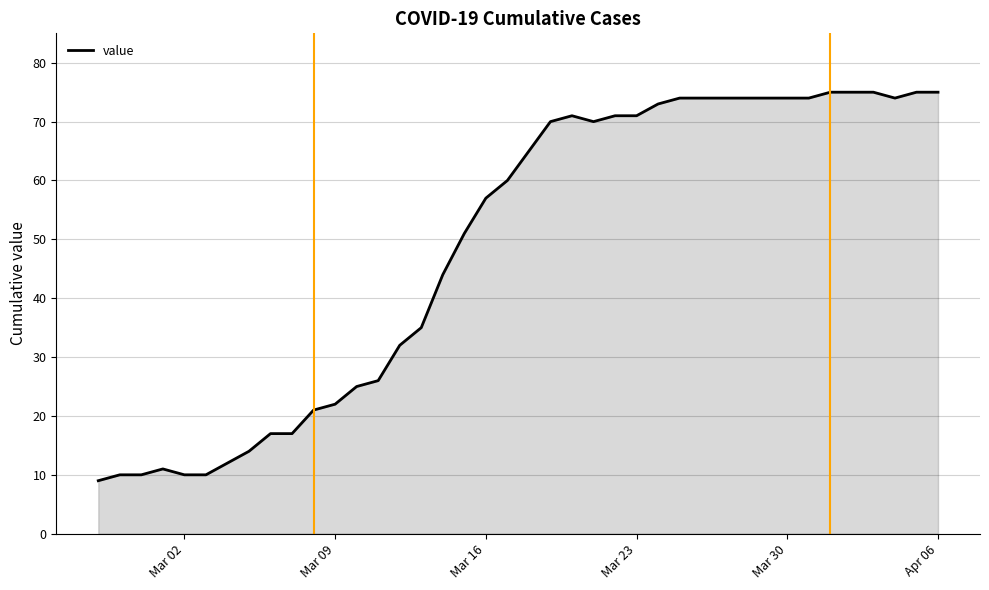

What is the average value?

49